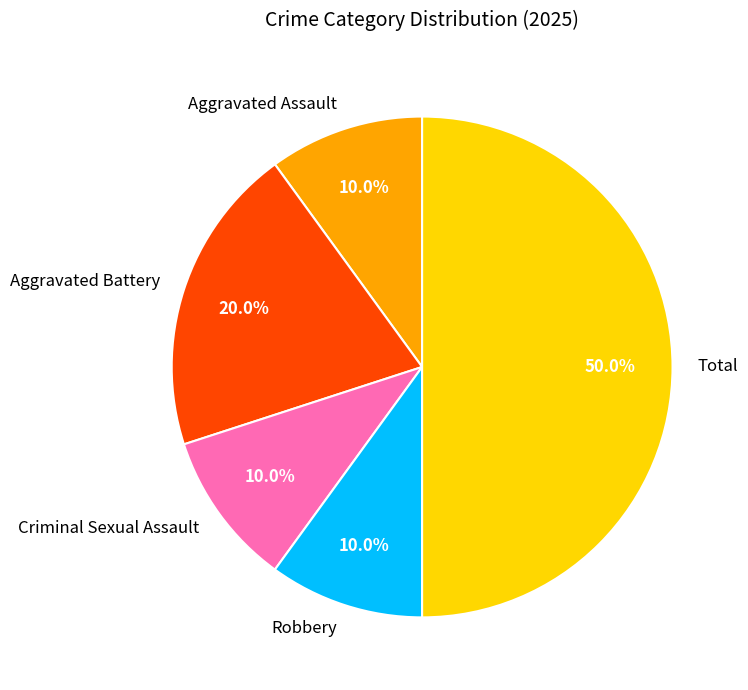

What is the ratio of the value at Aggravated Assault to the value at Aggravated Battery?

0.5